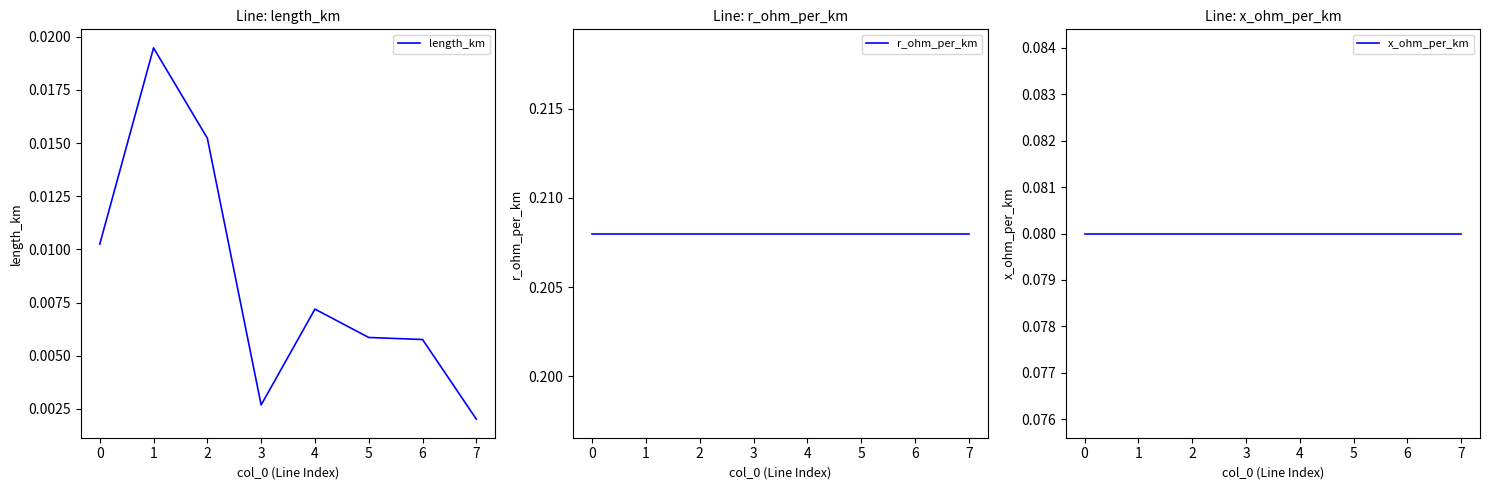

What are all the series names shown in the legend?

length_km, r_ohm_per_km, x_ohm_per_km